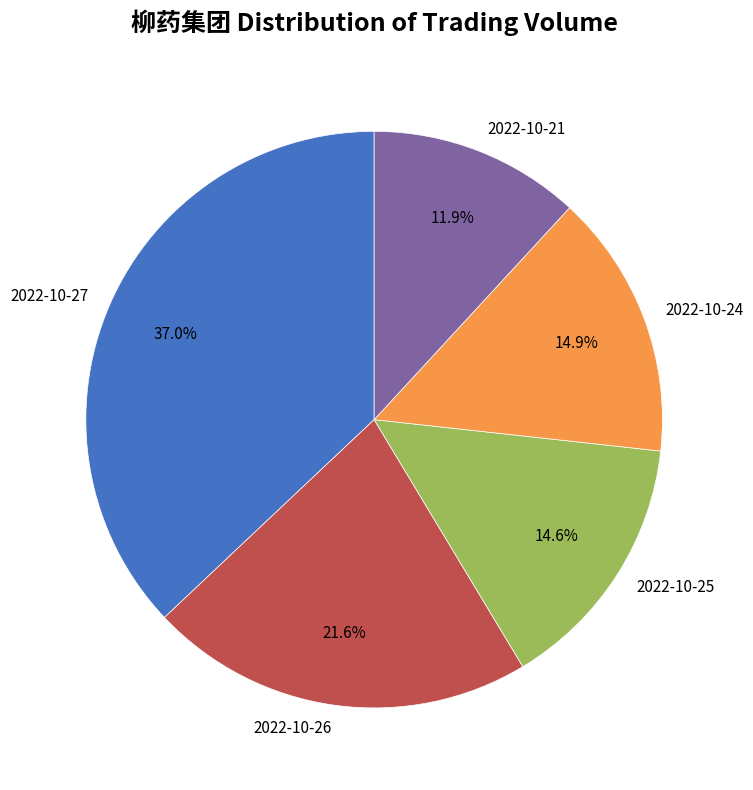

Does any single category account for the majority?

No